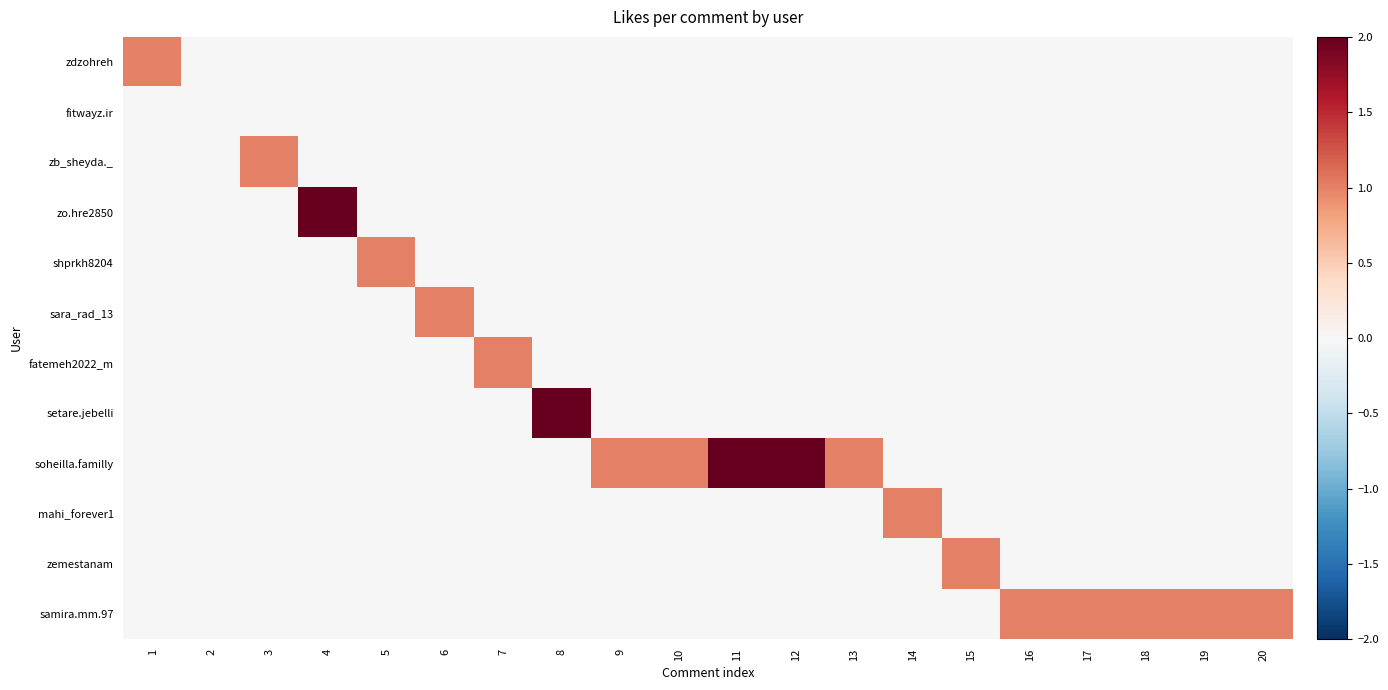

List the series in order of their peak value, lowest first.

fitwayz.ir, zdzohreh, zb_sheyda._, shprkh8204, sara_rad_13, fatemeh2022_m, mahi_forever1, zemestanam, samira.mm.97, zo.hre2850, setare.jebelli, soheilla.familly